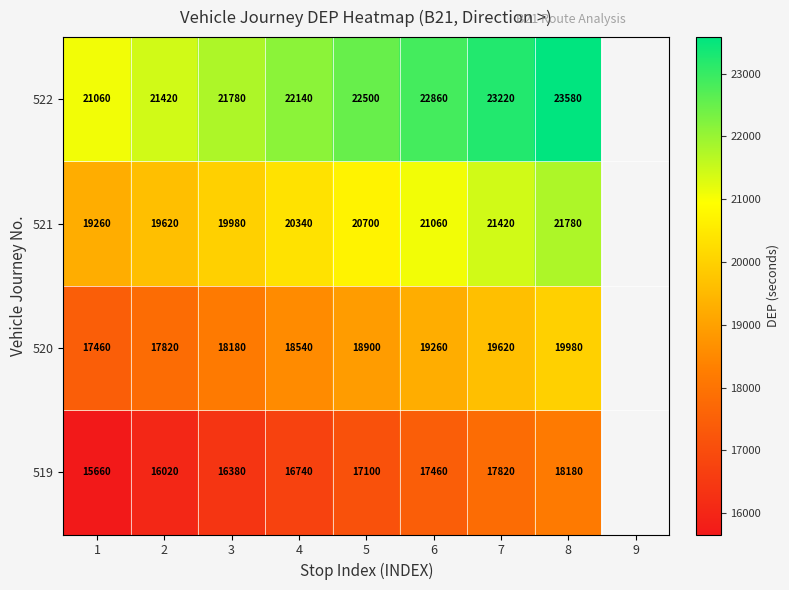

Rank the series at 4 from lowest to highest value.

519, 520, 521, 522